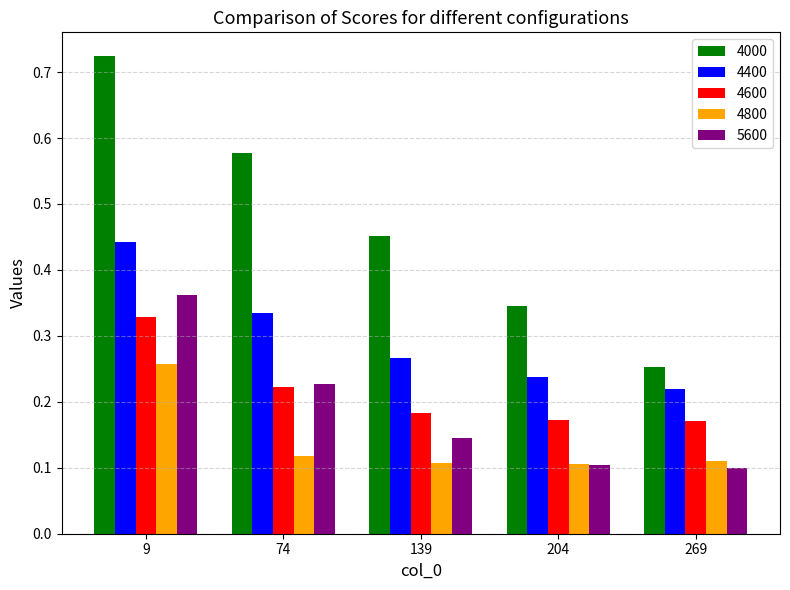

Which category has the highest value in the 5600 series?

9